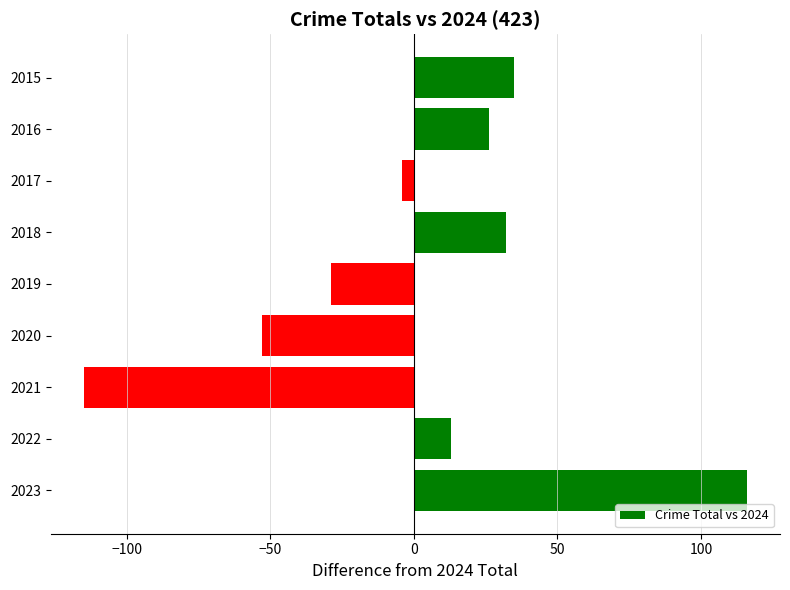

Where is the data nearest to the value 0?

2017